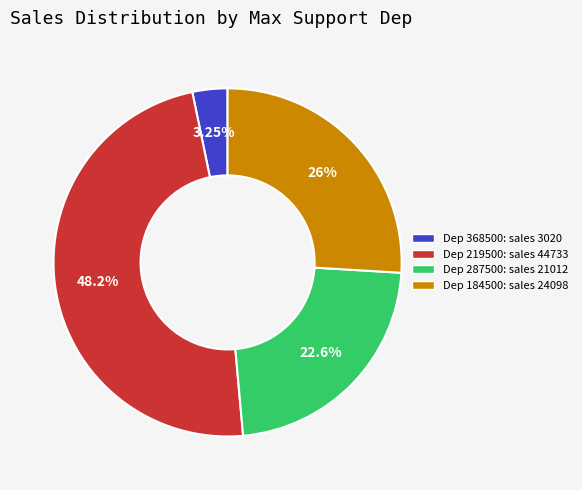

Between Dep 184500: sales 24098 and Dep 368500: sales 3020, which is larger?

Dep 184500: sales 24098